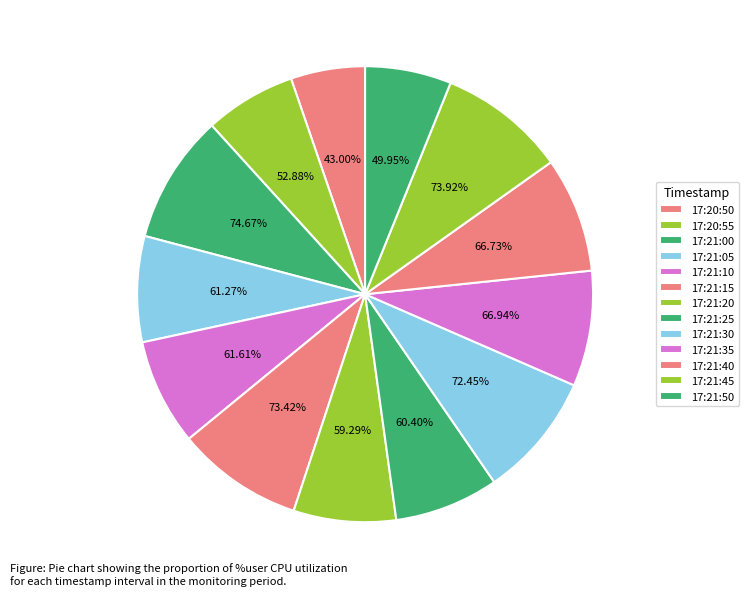

The 17:21:35 slice represents 1% of the pie. True or false?

False